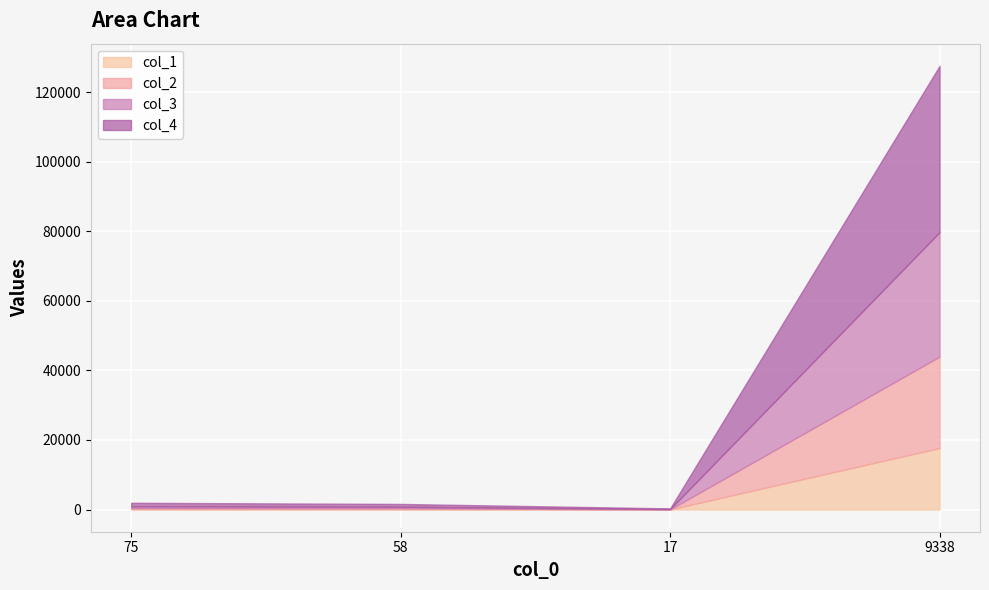

Reading left to right, extract all data points from this chart.

col_1: 146	124	22	17685
col_2: 278	240	38	26281
col_3: 512	425	87	35796
col_4: 1002	822	180	47801